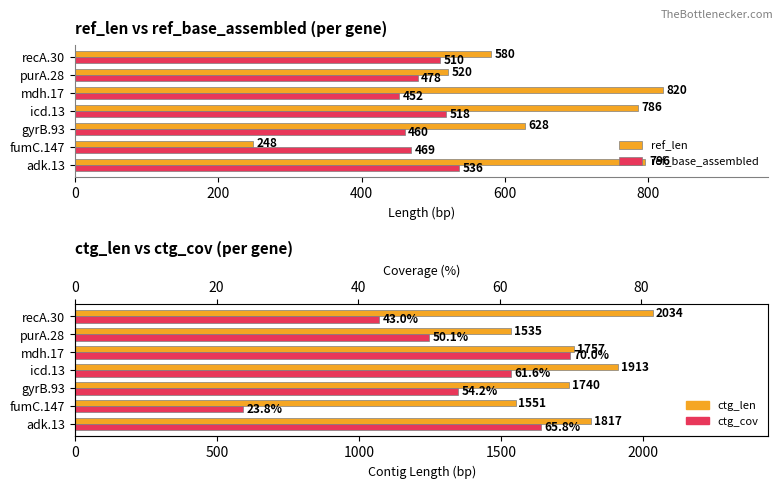

At how many categories does at least one series exceed 1663?

5